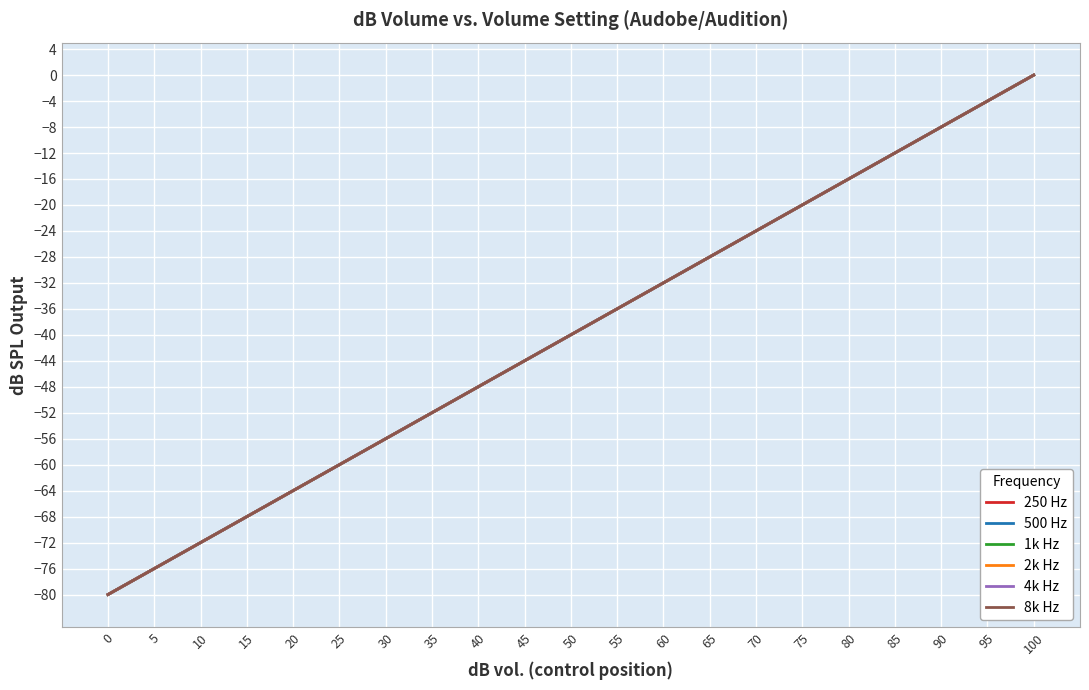

Where is 8k Hz nearest to the value -40?

50